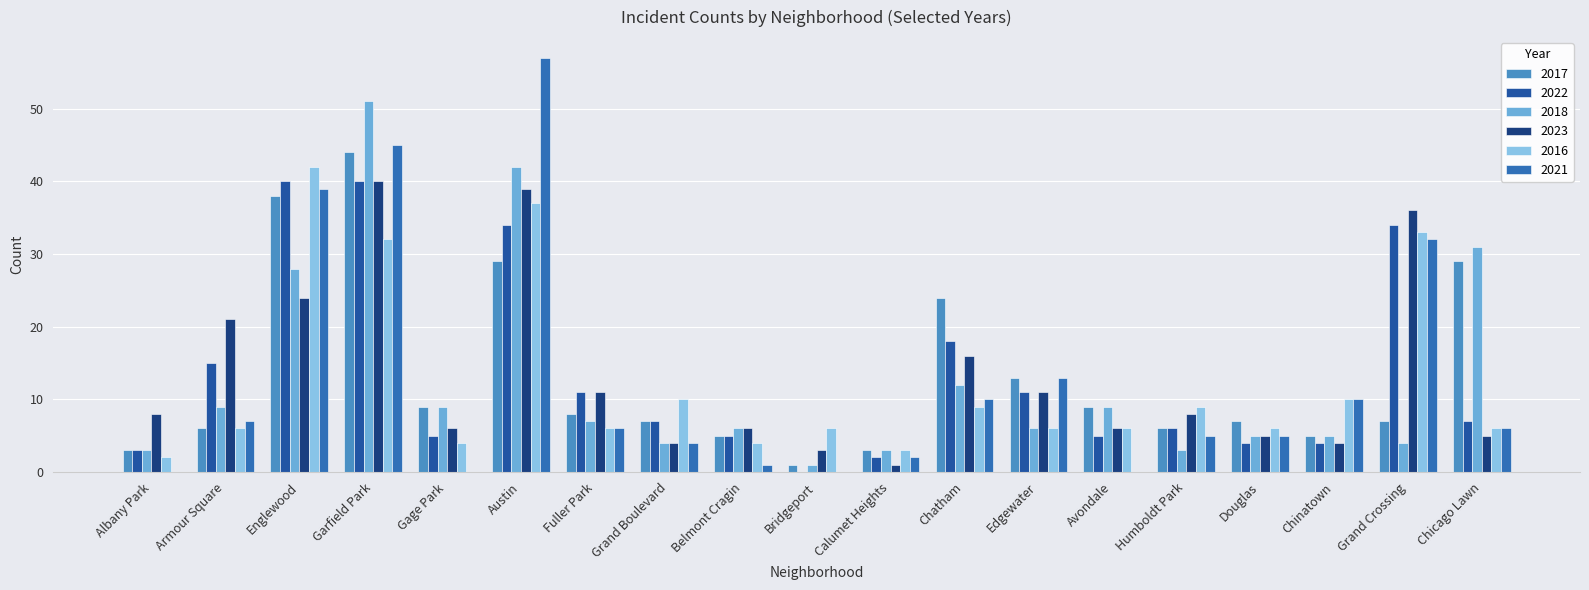

Which category has the lowest value across all series?

Bridgeport